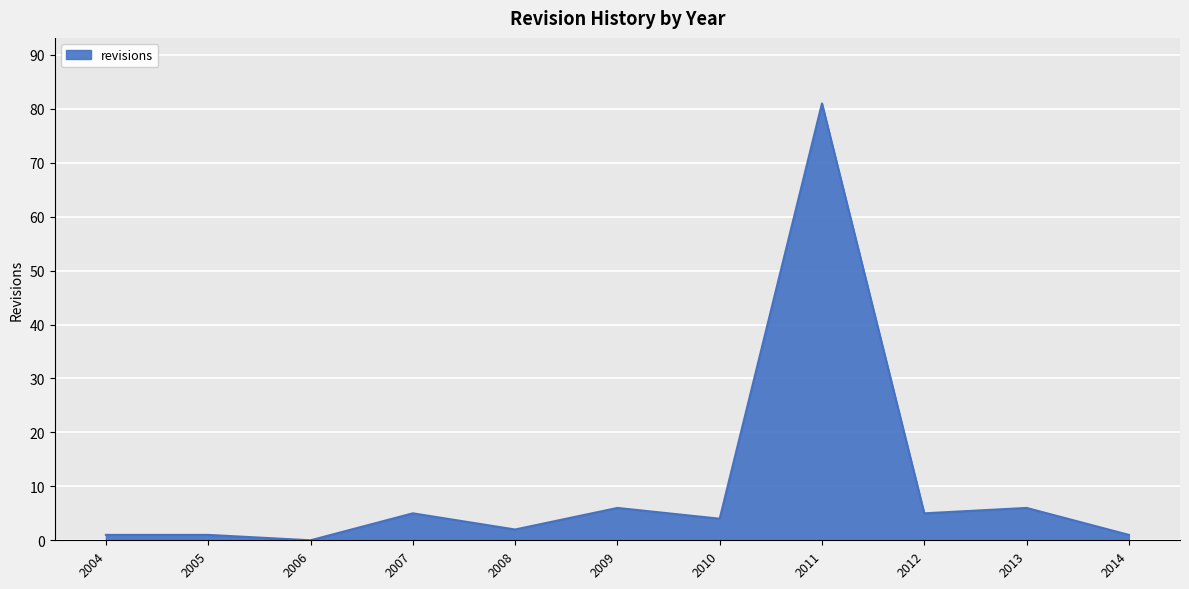

Which has a higher value, 2008 or 2012?

2012